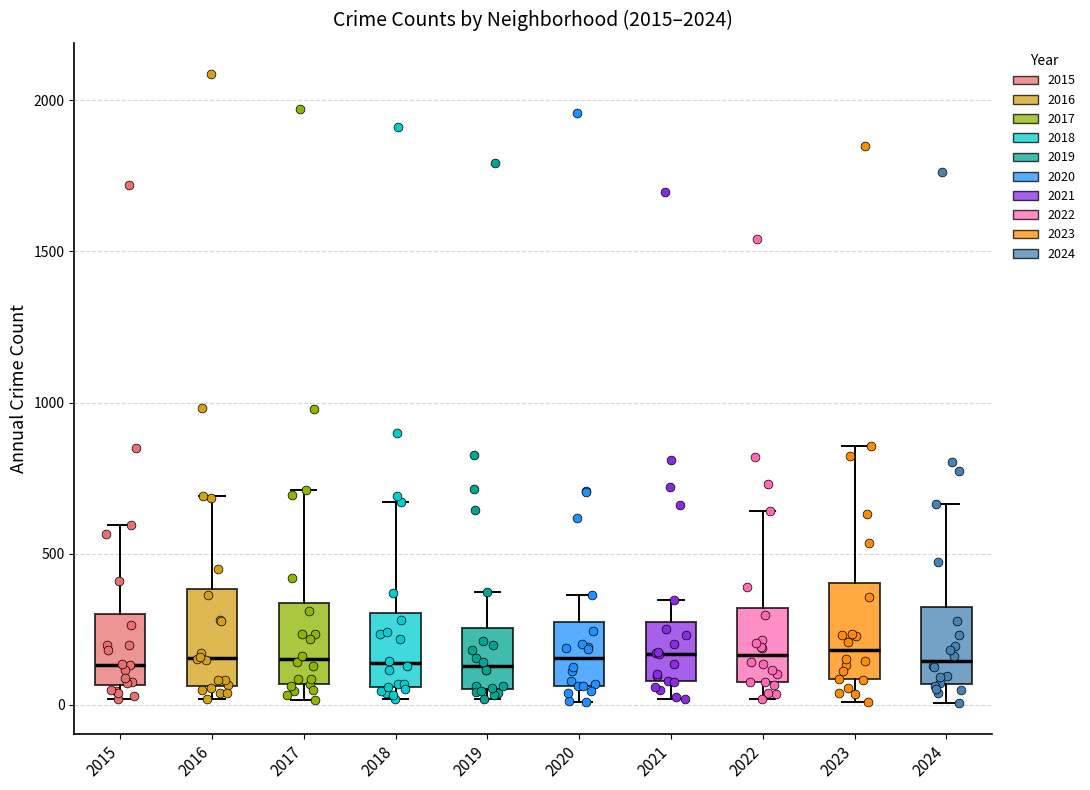

Reading left to right, transcribe this box plot: for each box, give where its median line is, the range the box spans, and where its two whiskers end, as read against the y-axis. The values are not printed on the chart, so give them approximately, as read against the axis.

2015: median 150, box 50 to 300, whiskers 0 to 600
2016: median 150, box 50 to 400, whiskers 0 to 700
2017: median 150, box 50 to 350, whiskers 0 to 700
2018: median 150, box 50 to 300, whiskers 0 to 650
2019: median 150, box 50 to 250, whiskers 0 to 400
2020: median 150, box 50 to 300, whiskers 0 to 350
2021: median 150, box 100 to 250, whiskers 0 to 350
2022: median 150, box 100 to 300, whiskers 0 to 650
2023: median 200, box 100 to 400, whiskers 0 to 850
2024: median 150, box 50 to 350, whiskers 0 to 650